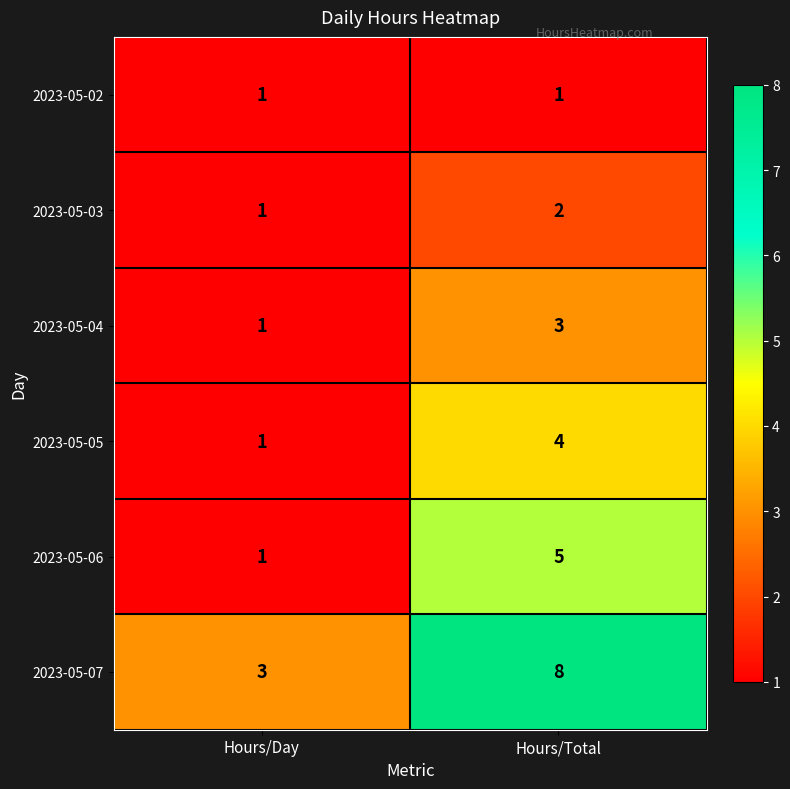

Is it true that 2023-05-03 equals 2 at Hours/Day?

False